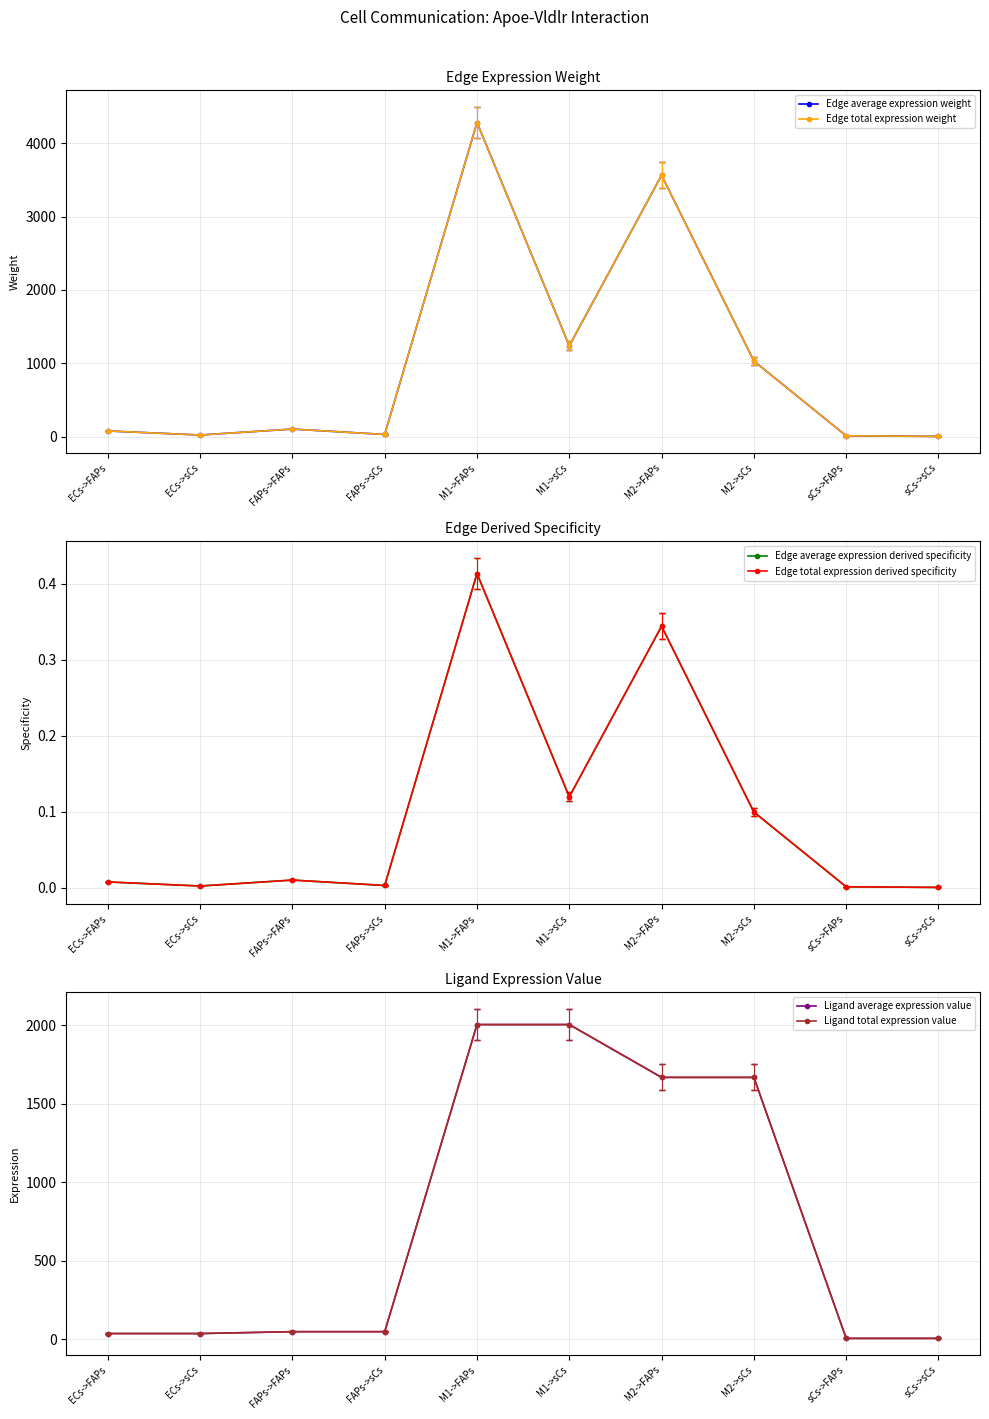

What is the label of the 6th point from the left?

M1->sCs